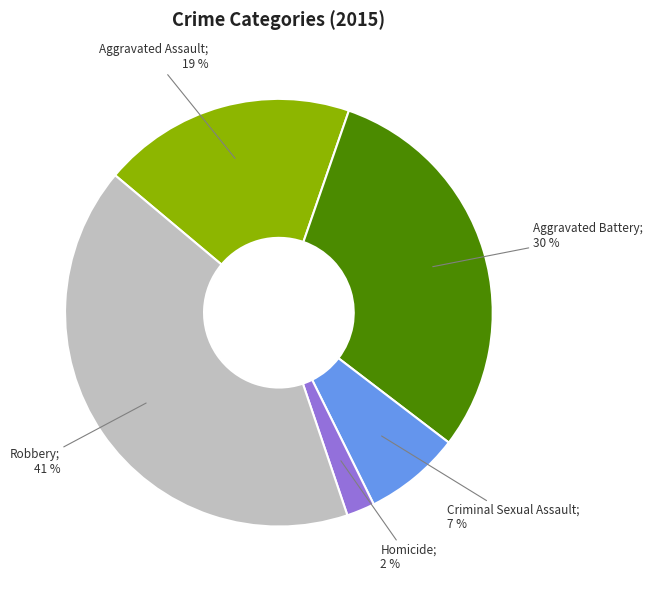

To the nearest percent, what is the average slice percentage?

20%